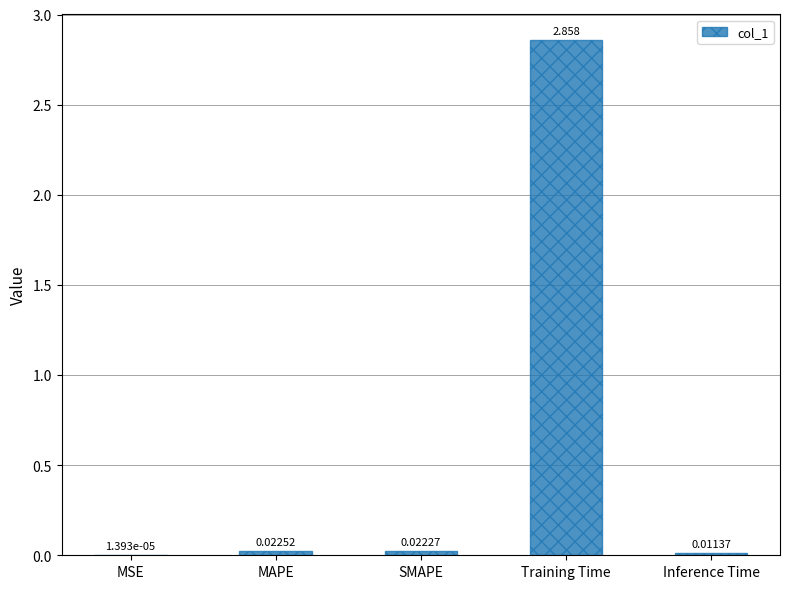

What is the change in value from SMAPE to Training Time?

+2.8